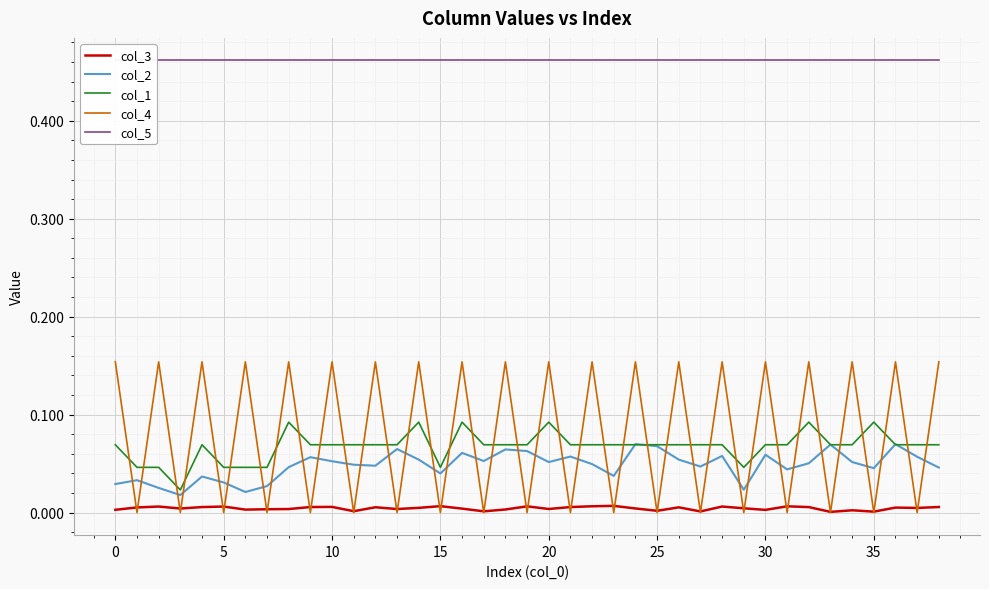

True or false: col_3 and col_2 cross at least once.

False